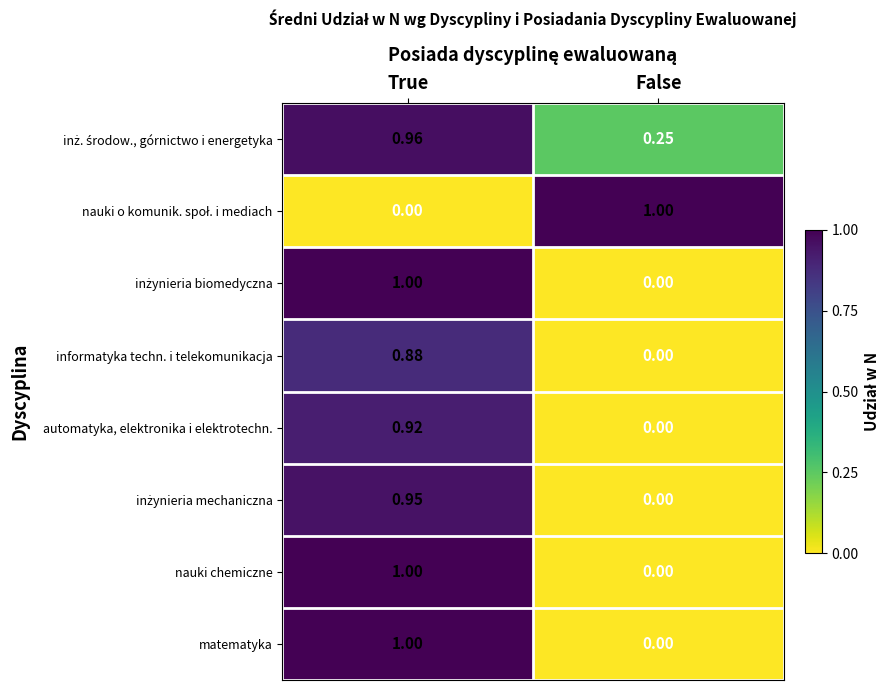

At which category is the sum across all series the highest?

True